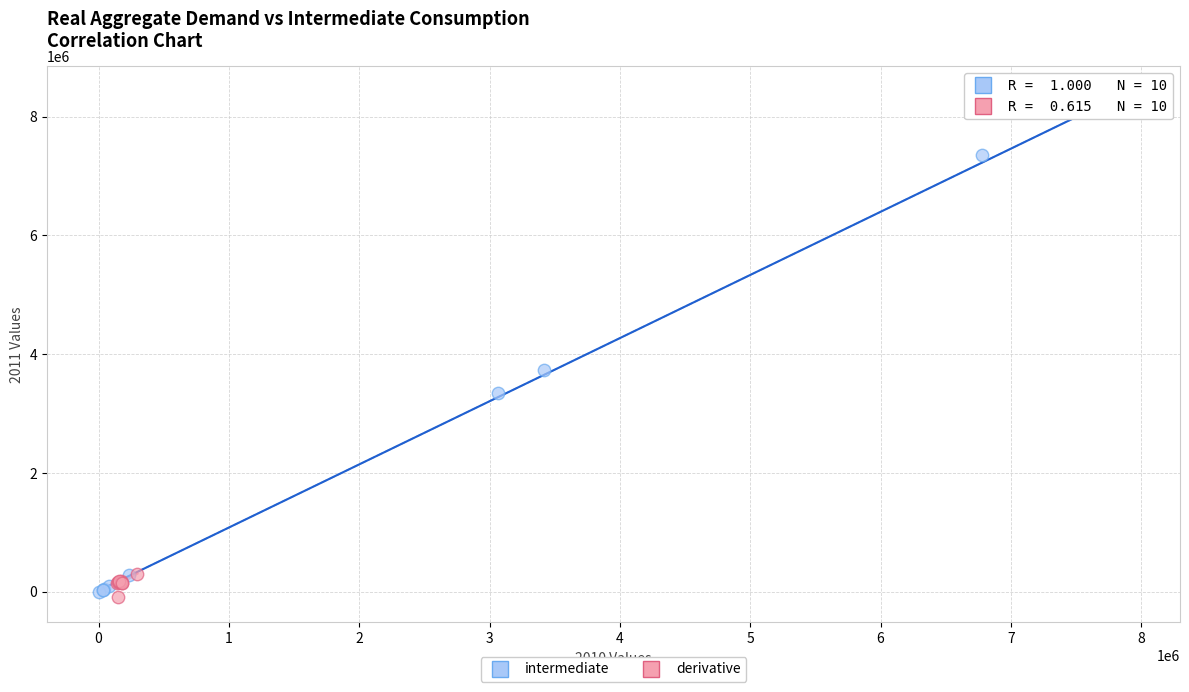

Which series contains the highest Y value?

intermediate